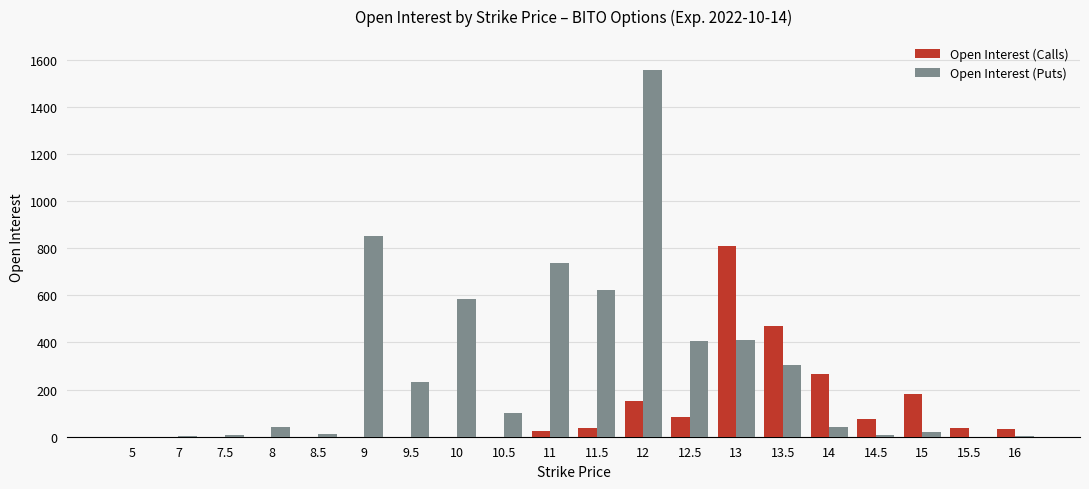

Is the value of Open Interest (Calls) at 9 greater than the value of Open Interest (Puts) at 14?

No